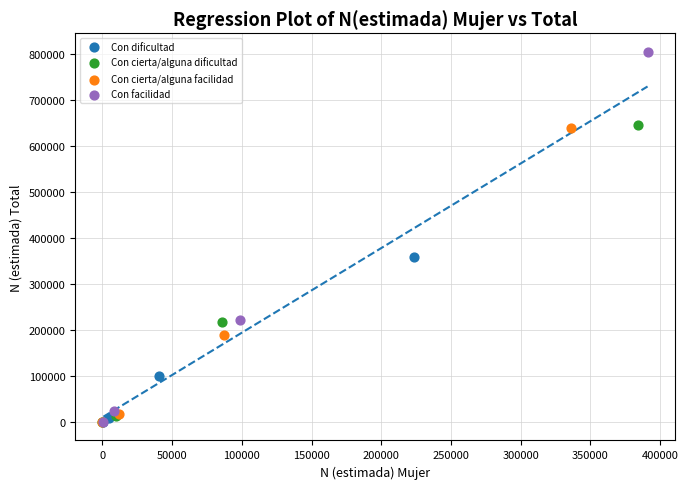

Which series reaches the maximum Y coordinate?

Con facilidad